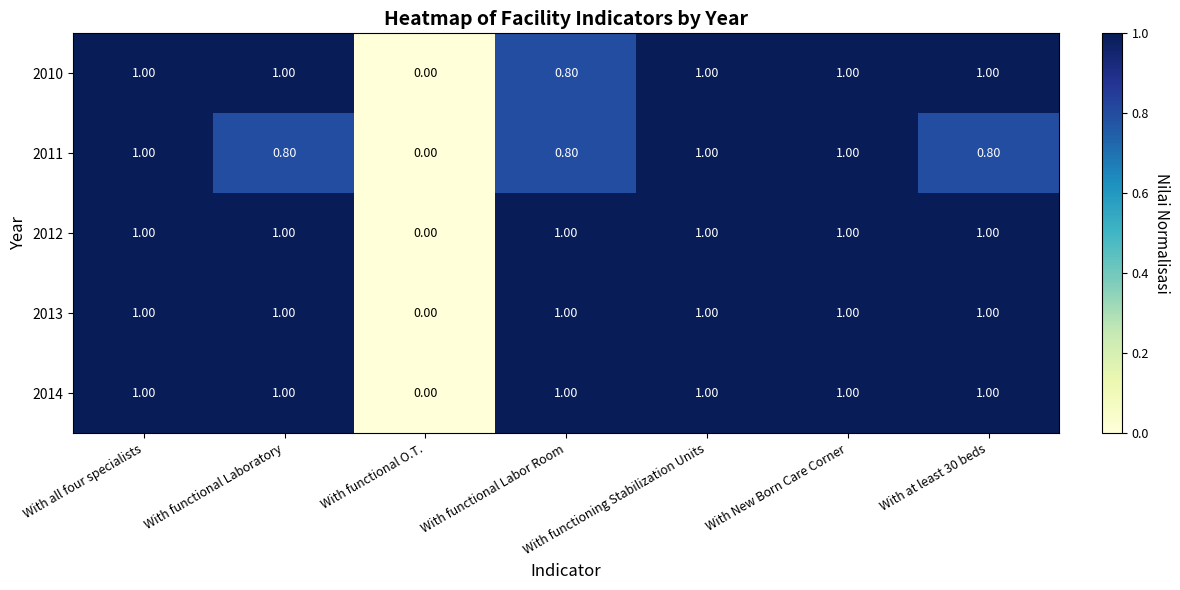

Where is 2014 nearest to the value 0?

With functional O.T.